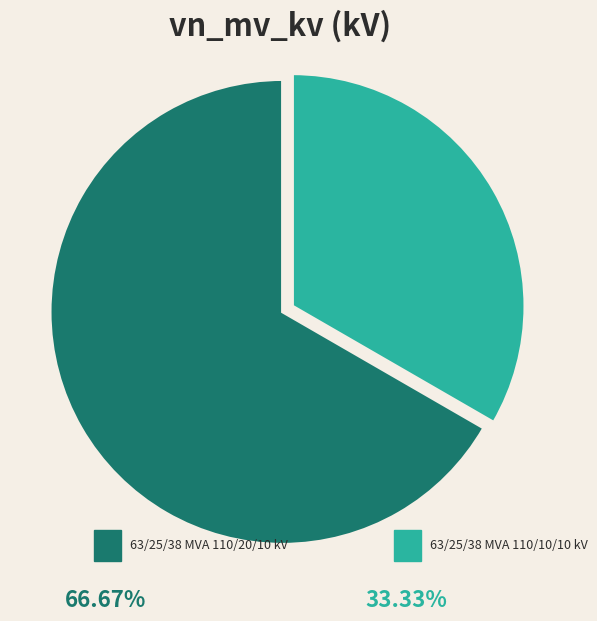

Is there any slice that represents more than half of the pie?

Yes